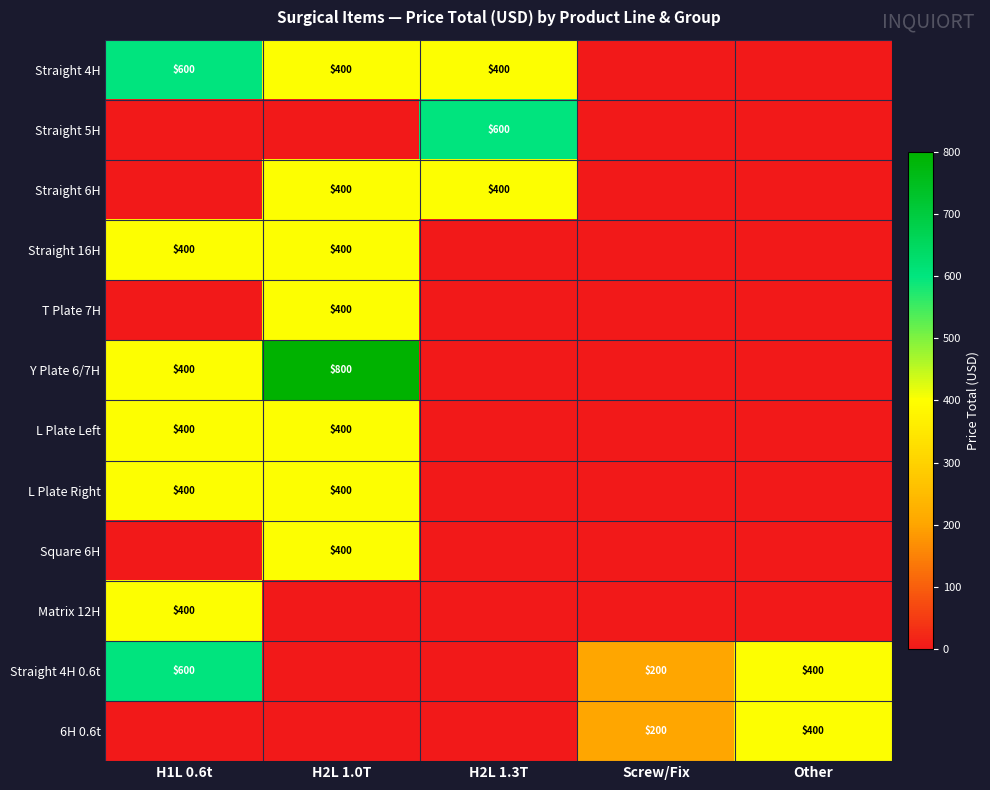

What is the difference between the Straight 4H 0.6t values at Other and H1L 0.6t?

200